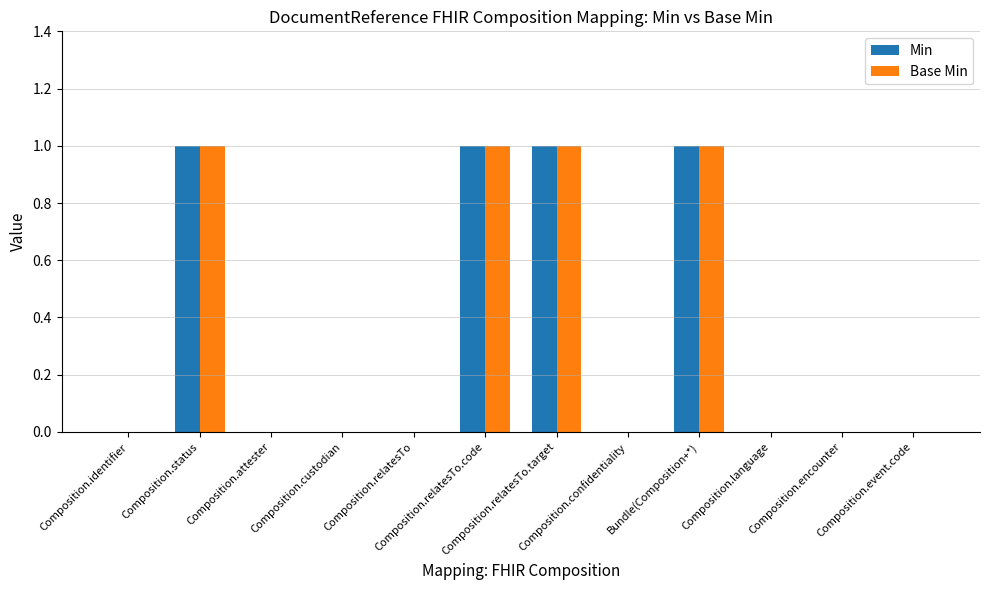

Count the number of categories in the chart.

12